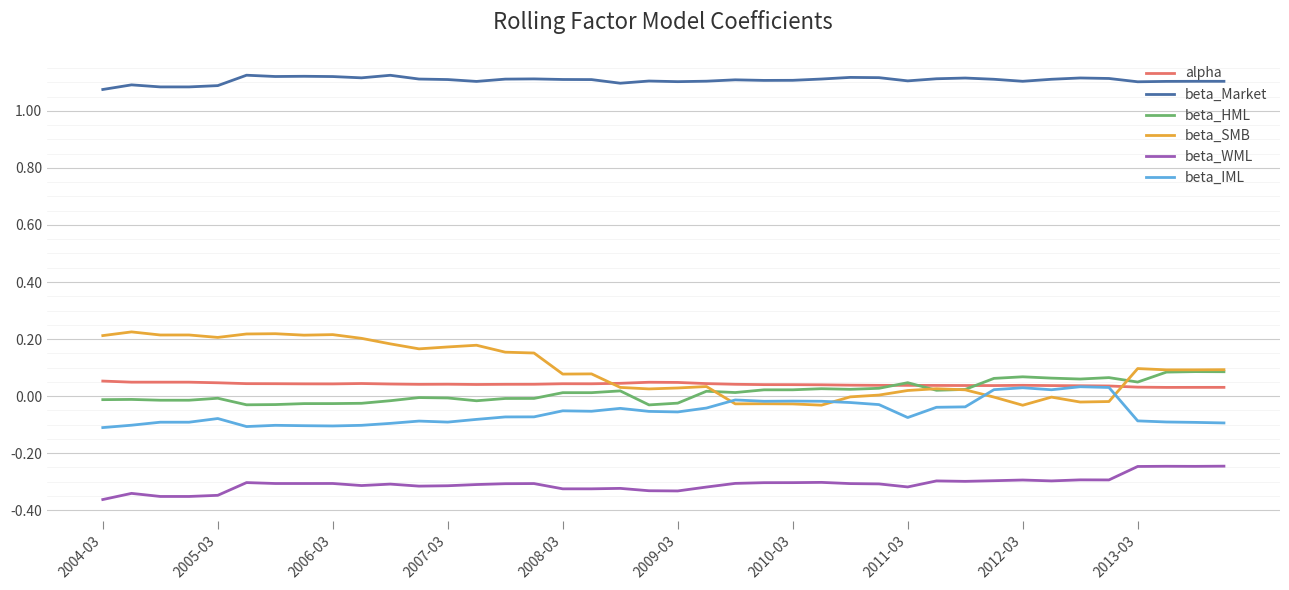

Which series has the widest spread of values?

beta_SMB